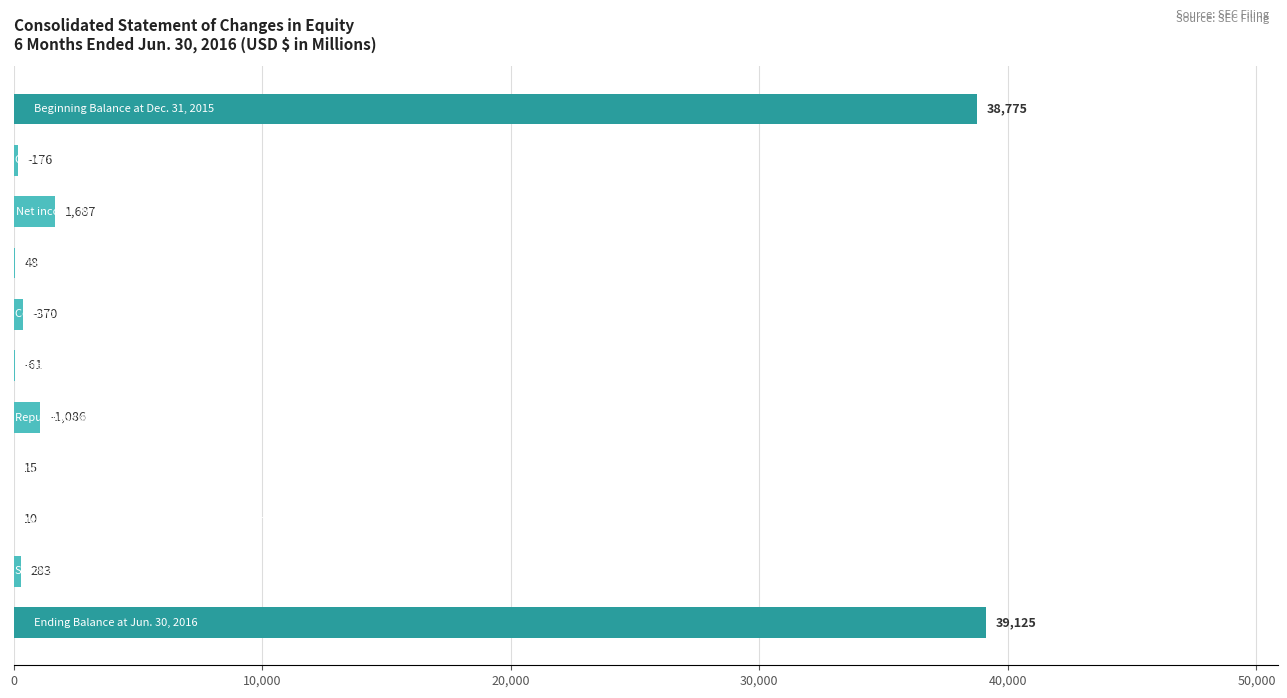

What is the sum of all values?

81636